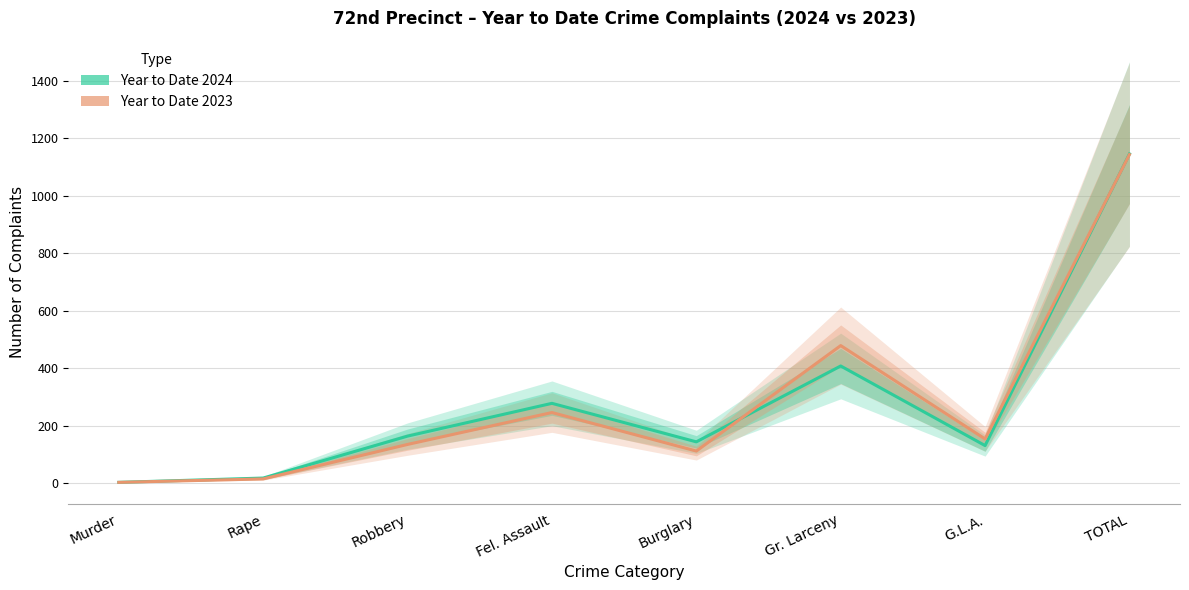

What are all the series names shown in the legend?

Year to Date 2024, Year to Date 2023